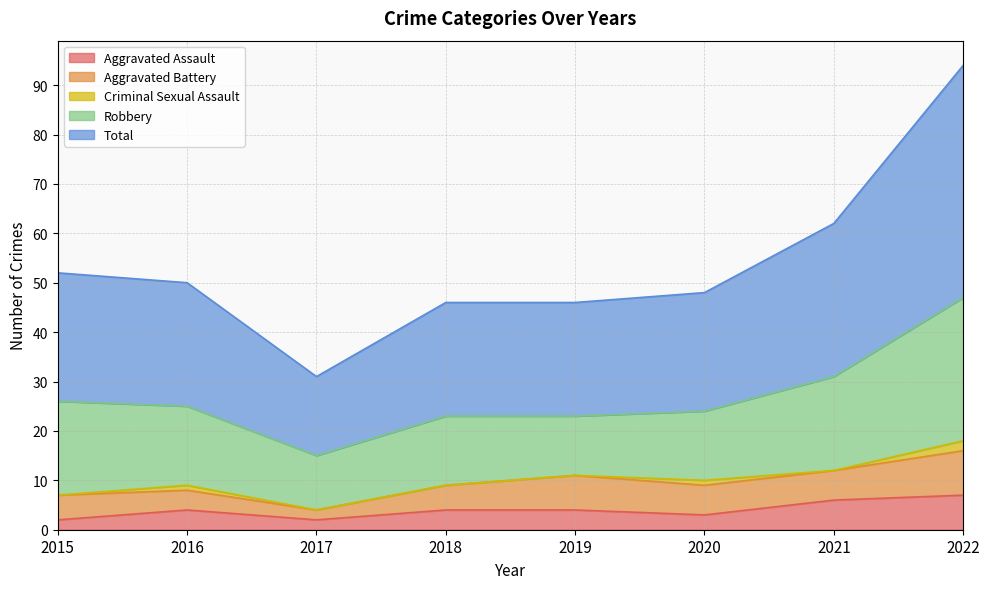

True or false: Robbery and Criminal Sexual Assault cross at least once.

False